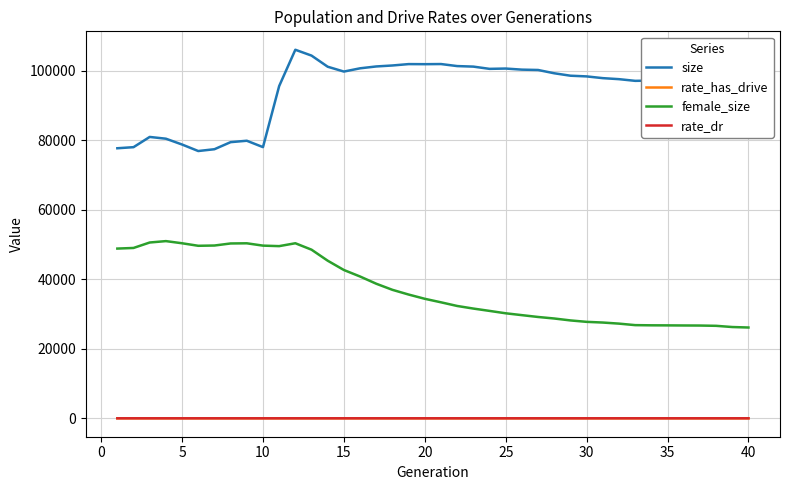

True or false: size and rate_has_drive intersect in this chart.

False